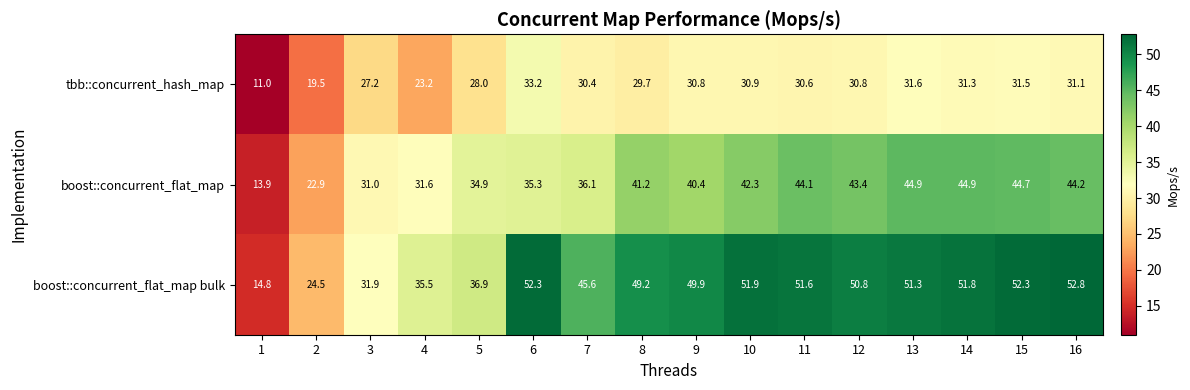

Which series has the largest total across all categories?

boost::concurrent_flat_map bulk